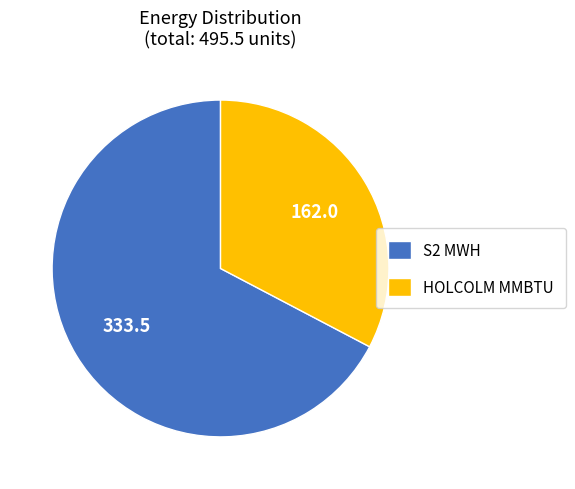

Between S2 MWH and HOLCOLM MMBTU, which is larger?

S2 MWH